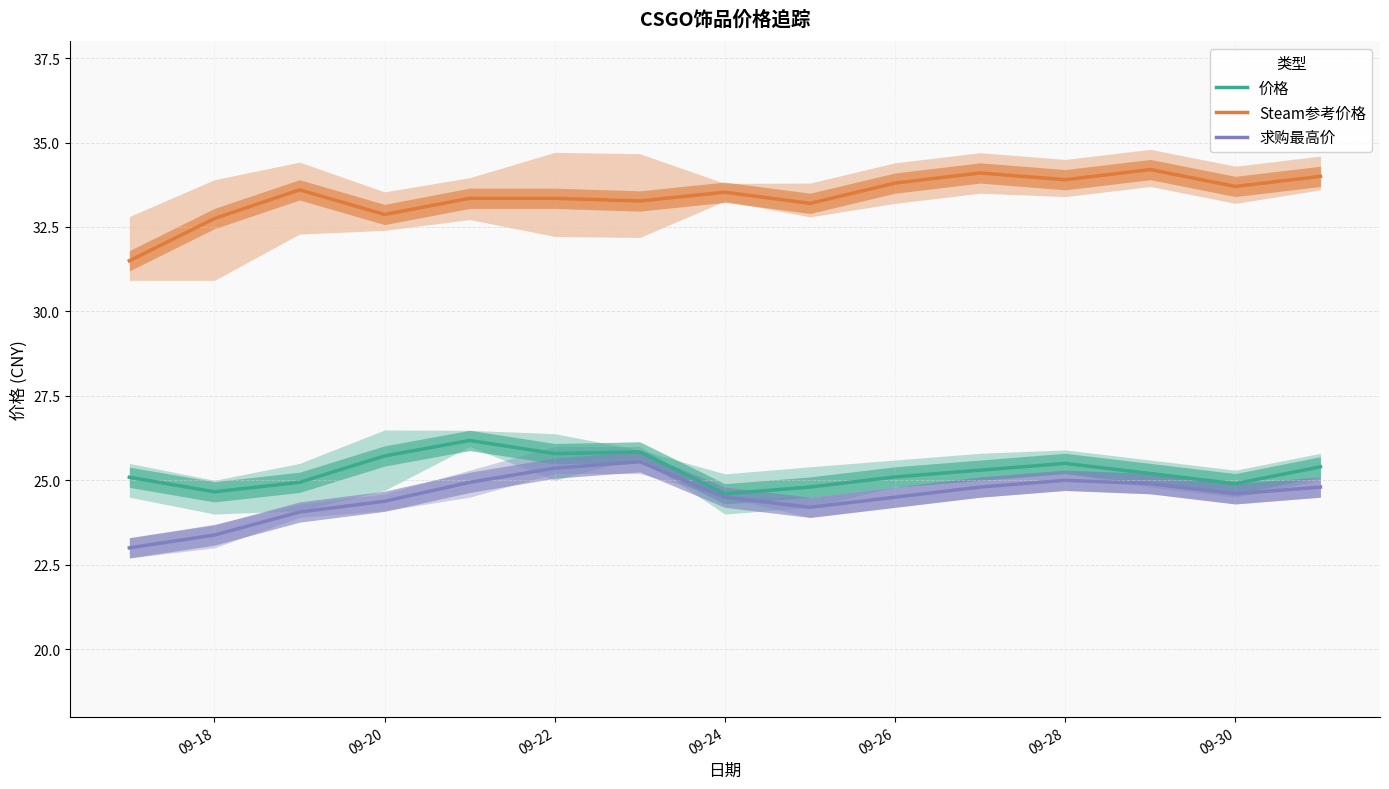

True or false: 价格 and Steam参考价格 intersect in this chart.

False